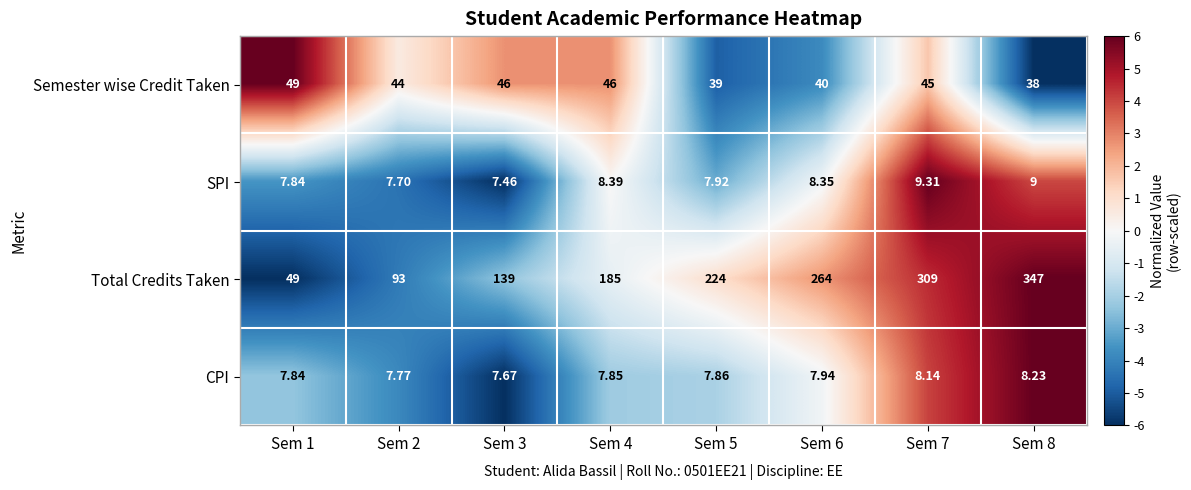

Which series has the largest range (max minus min)?

Total Credits Taken